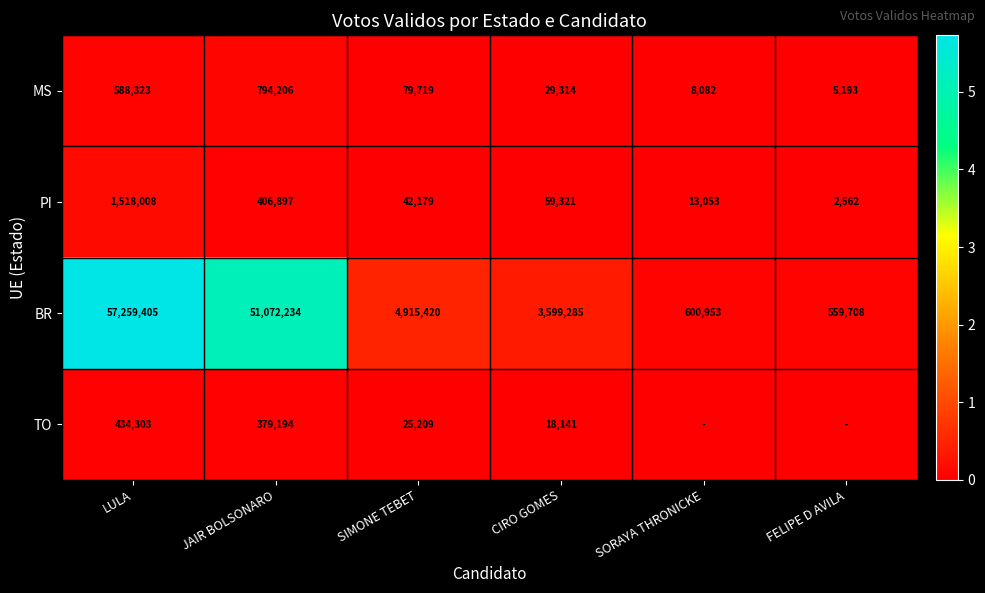

The value of PI at JAIR BOLSONARO is 584669. True or false?

False